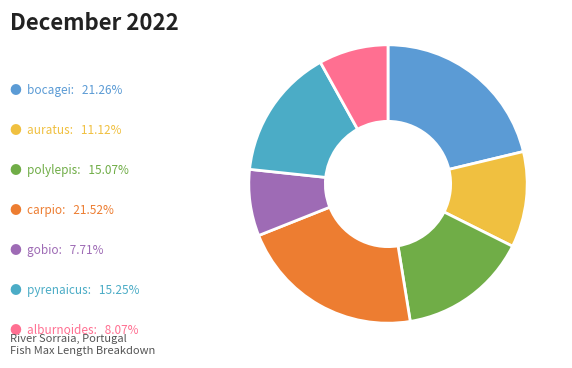

How many slices are in this pie chart?

7